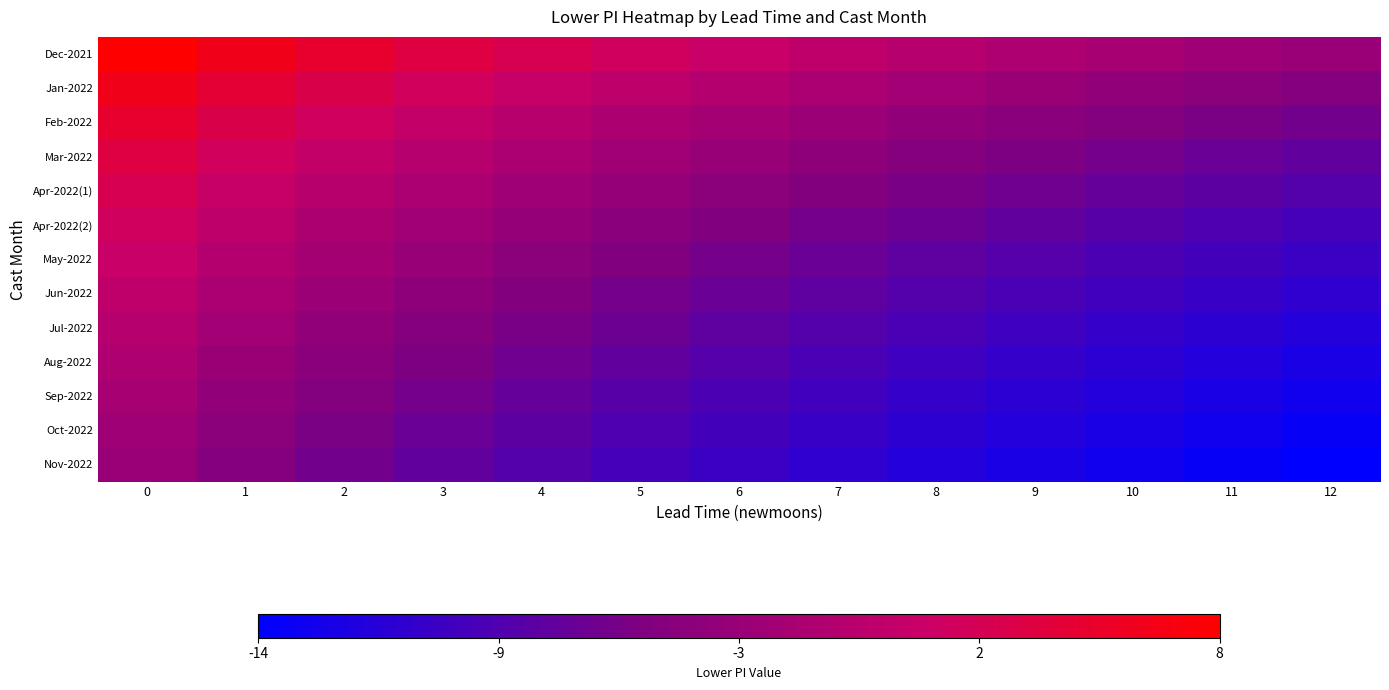

Reading left to right, transcribe all the data shown in this chart.

Dec-2021: 0=100.0	1=92.1	2=86.0	3=80.8	4=76.3	5=72.2	6=68.4	7=64.9	8=61.6	9=58.5	10=55.5	11=52.7	12=50.0
Jan-2022: 0=92.1	1=84.1	2=78.0	3=72.9	4=68.3	5=64.2	6=60.5	7=57.0	8=53.7	9=50.6	10=47.6	11=44.8	12=42.1
Feb-2022: 0=86.0	1=78.0	2=71.9	3=66.8	4=62.2	5=58.1	6=54.4	7=50.9	8=47.6	9=44.5	10=41.5	11=38.7	12=36.0
Mar-2022: 0=80.8	1=72.9	2=66.8	3=61.6	4=57.1	5=53.0	6=49.2	7=45.7	8=42.4	9=39.3	10=36.4	11=33.5	12=30.8
Apr-2022(1): 0=76.3	1=68.3	2=62.2	3=57.1	4=52.6	5=48.5	6=44.7	7=41.2	8=37.9	9=34.8	10=31.8	11=29.0	12=26.3
Apr-2022(2): 0=72.2	1=64.2	2=58.1	3=53.0	4=48.5	5=44.4	6=40.6	7=37.1	8=33.8	9=30.7	10=27.7	11=24.9	12=22.2
May-2022: 0=68.4	1=60.5	2=54.4	3=49.2	4=44.7	5=40.6	6=36.8	7=33.3	8=30.0	9=26.9	10=24.0	11=21.1	12=18.4
Jun-2022: 0=64.9	1=57.0	2=50.9	3=45.7	4=41.2	5=37.1	6=33.3	7=29.8	8=26.5	9=23.4	10=20.5	11=17.6	12=14.9
Jul-2022: 0=61.6	1=53.7	2=47.6	3=42.4	4=37.9	5=33.8	6=30.0	7=26.5	8=23.2	9=20.1	10=17.2	11=14.3	12=11.6
Aug-2022: 0=58.5	1=50.6	2=44.5	3=39.3	4=34.8	5=30.7	6=26.9	7=23.4	8=20.1	9=17.0	10=14.1	11=11.2	12=8.5
Sep-2022: 0=55.5	1=47.6	2=41.5	3=36.4	4=31.8	5=27.7	6=24.0	7=20.5	8=17.2	9=14.1	10=11.1	11=8.3	12=5.5
Oct-2022: 0=52.7	1=44.8	2=38.7	3=33.5	4=29.0	5=24.9	6=21.1	7=17.6	8=14.3	9=11.2	10=8.3	11=5.4	12=2.7
Nov-2022: 0=50.0	1=42.1	2=36.0	3=30.8	4=26.3	5=22.2	6=18.4	7=14.9	8=11.6	9=8.5	10=5.5	11=2.7	12=0.0